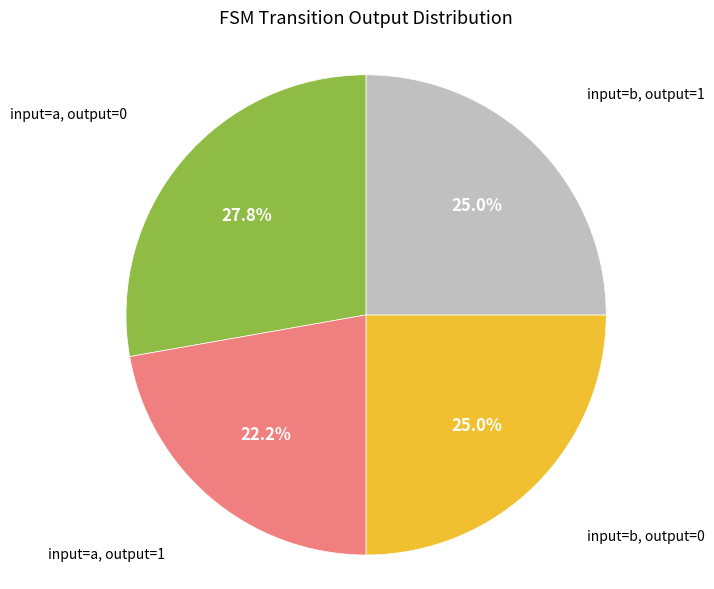

Which slice is the largest?

input=a, output=0